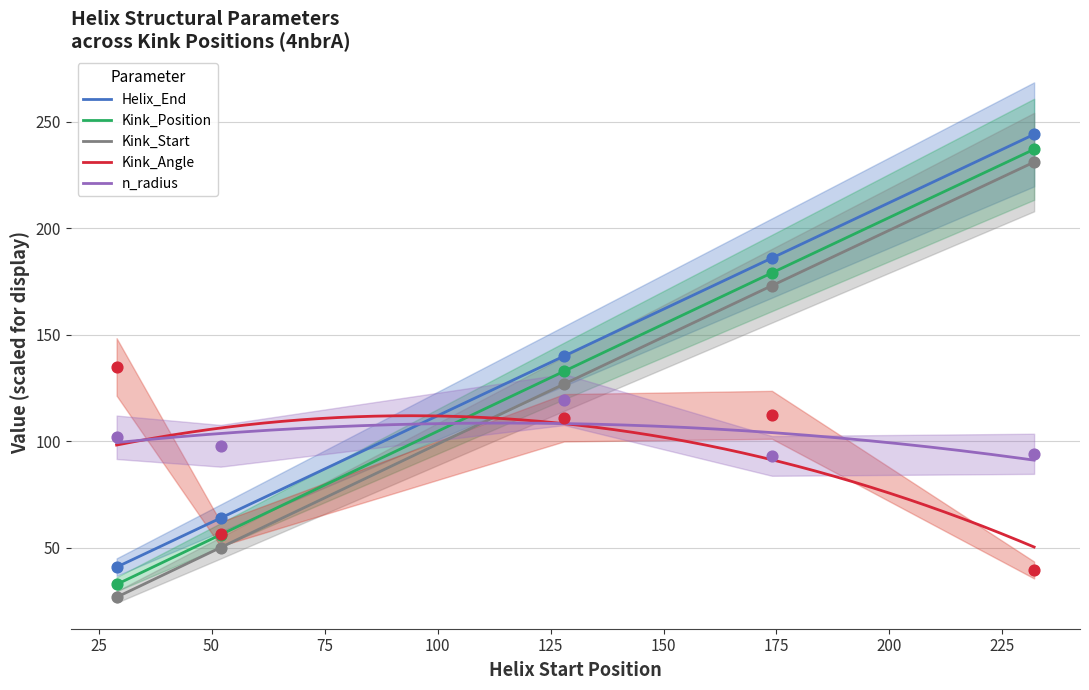

Which series contains the lowest Y value?

Kink_Start